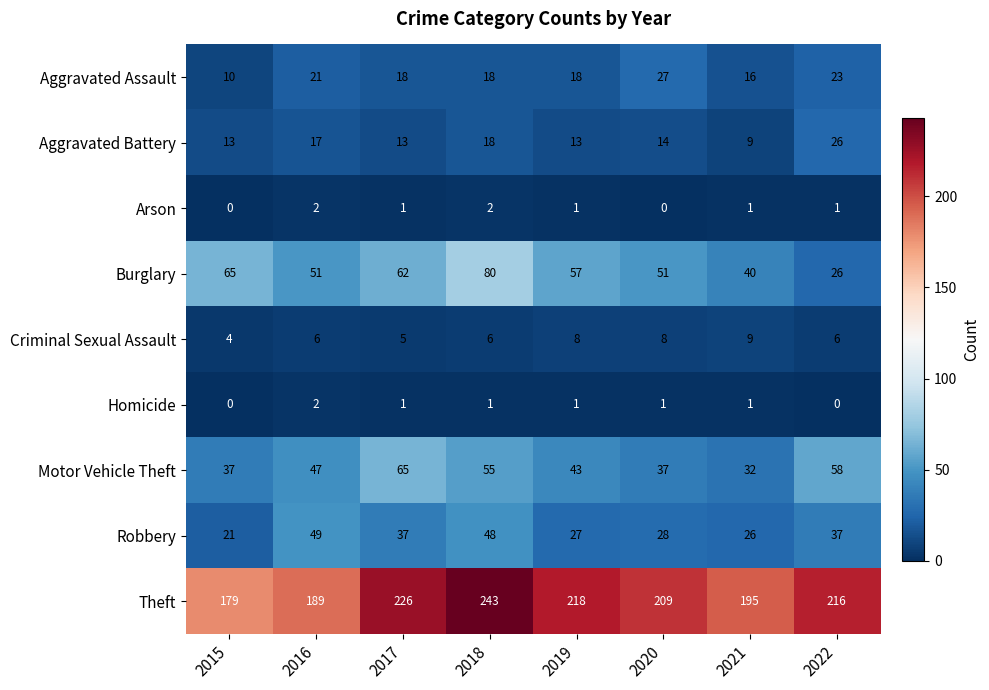

At how many categories does at least one series exceed 168?

8